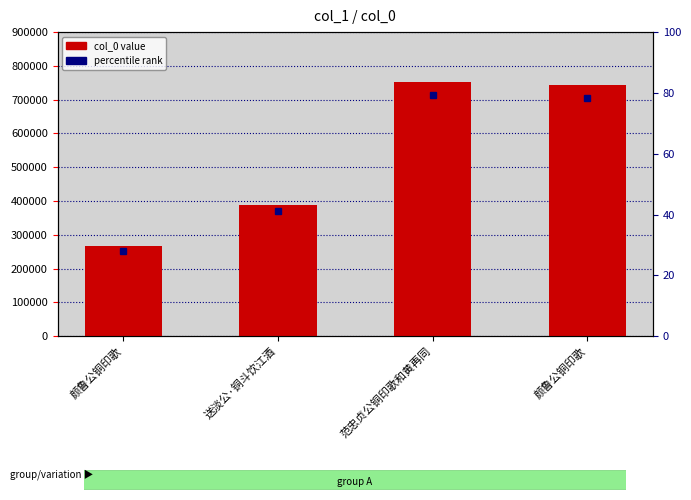

What is the value of the 2nd bar from the left?

388696